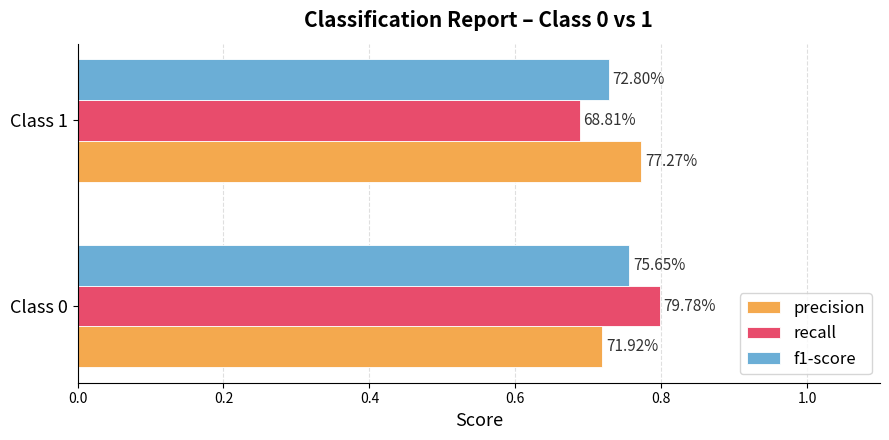

What is the value of the precision bar at the 1st from the left?

0.7